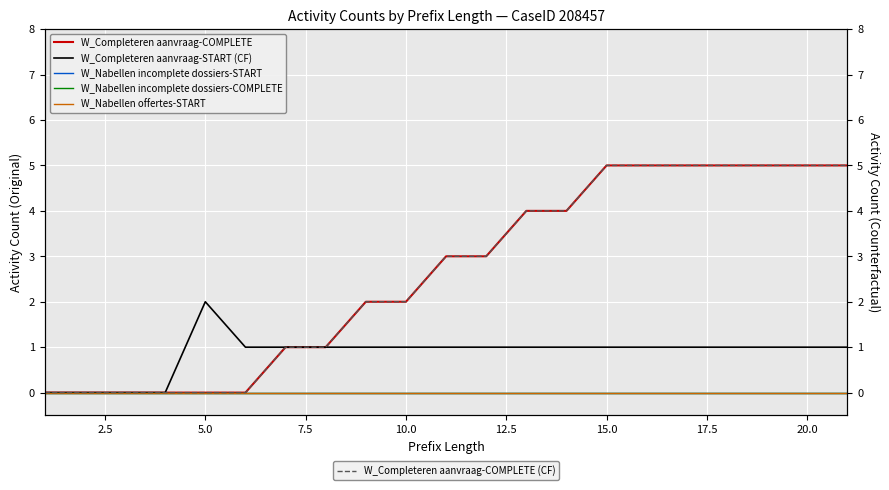

What is the sum of all W_Completeren aanvraag-COMPLETE values?

55